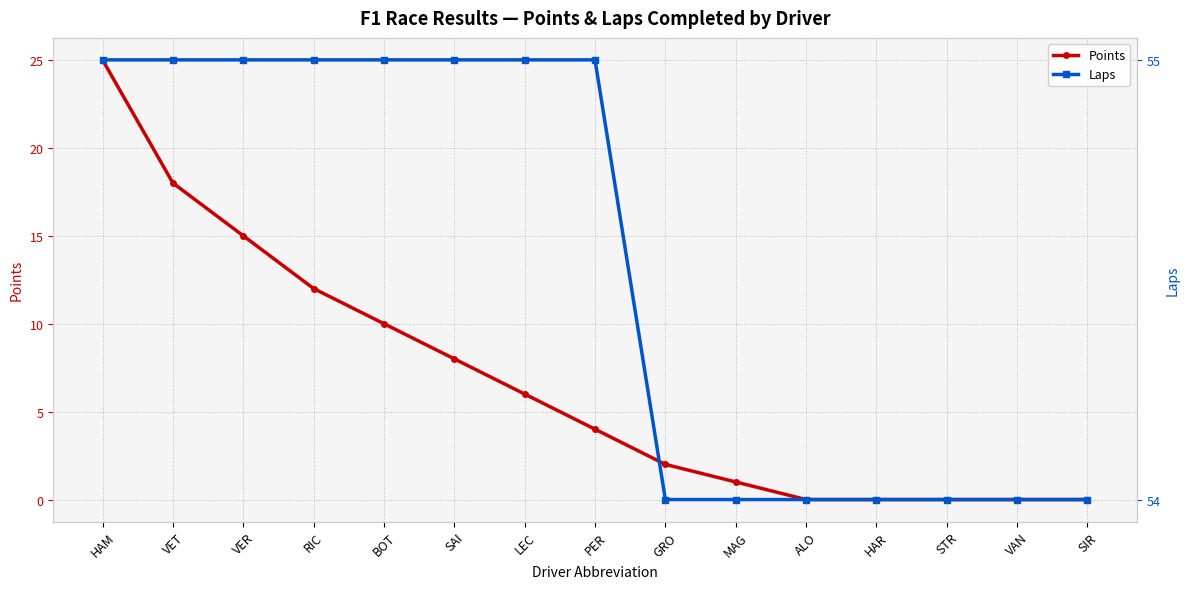

True or false: Laps has a value of 54 at MAG.

True